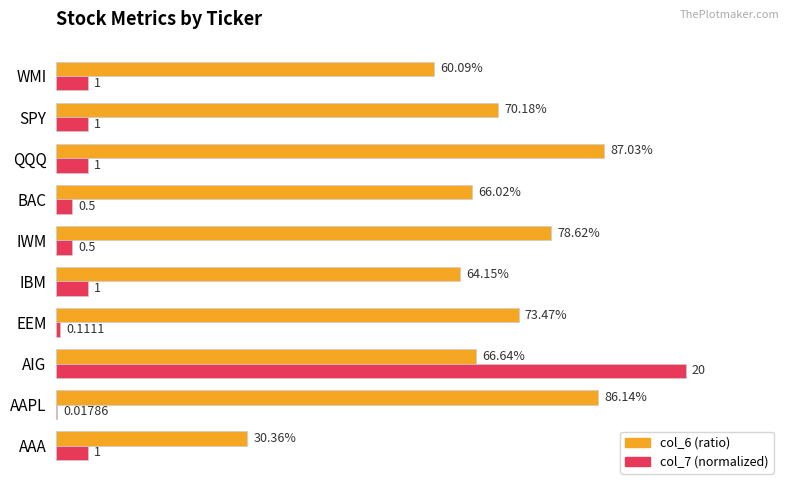

What are all the series names shown in the legend?

col_6 (ratio), col_7 (normalized)